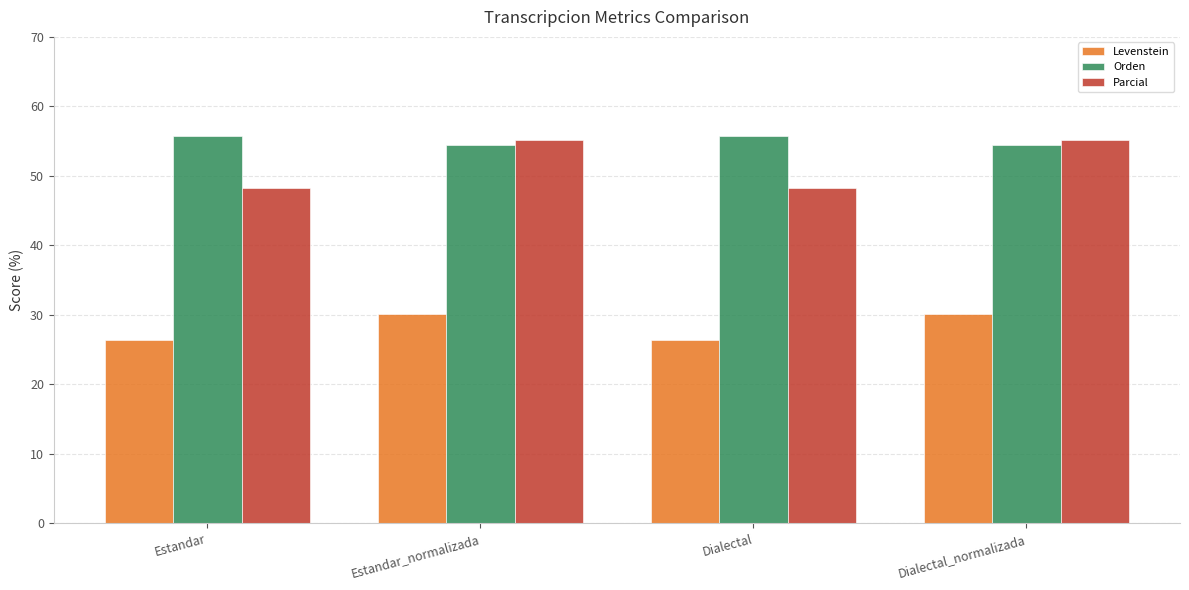

Is it true that Orden equals 54.4 at Dialectal_normalizada?

True